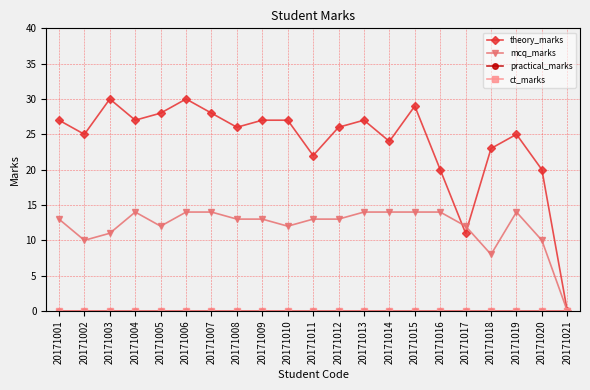

Reading left to right, what are all the values shown in this chart?

theory_marks: 27	25	30	27	28	30	28	26	27	27	22	26	27	24	29	20	11	23	25	20	0
mcq_marks: 13	10	11	14	12	14	14	13	13	12	13	13	14	14	14	14	12	8	14	10	0
practical_marks: 0	0	0	0	0	0	0	0	0	0	0	0	0	0	0	0	0	0	0	0	0
ct_marks: 0	0	0	0	0	0	0	0	0	0	0	0	0	0	0	0	0	0	0	0	0